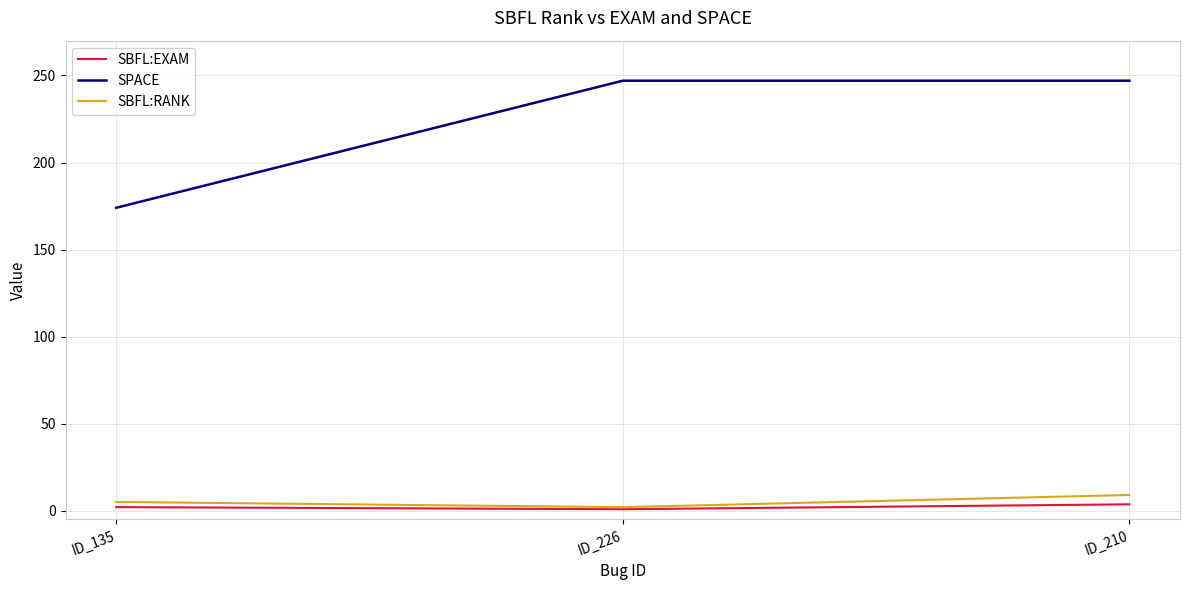

What is the maximum value for SPACE?

247.0